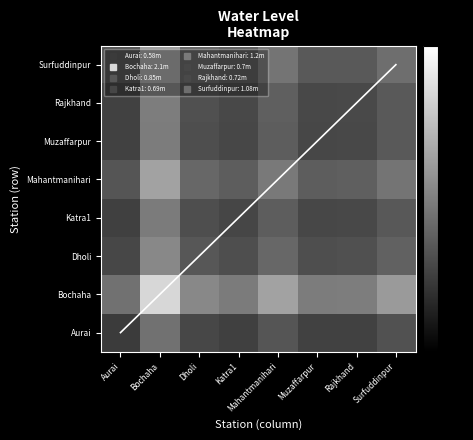

What is the difference between the maximum and minimum values in the Dholi series?

0.6